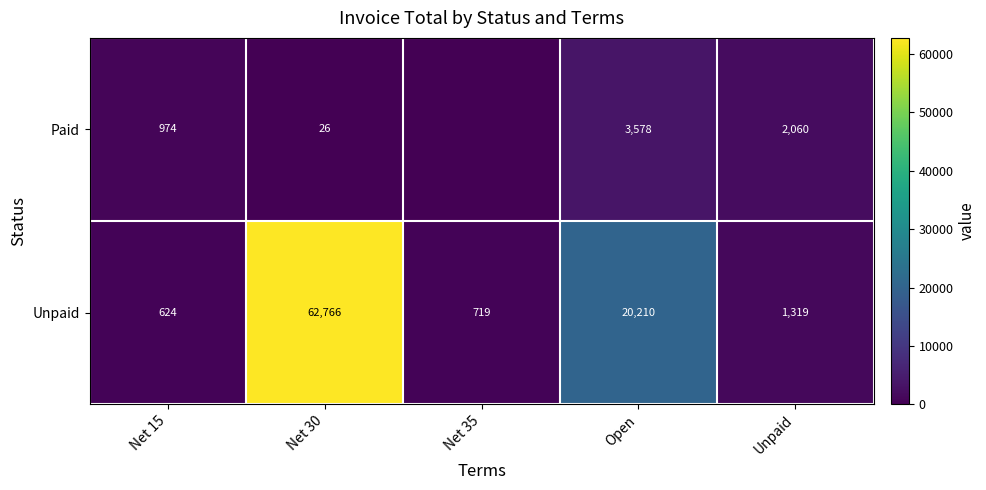

What is the average value of the Unpaid series?

17127.3